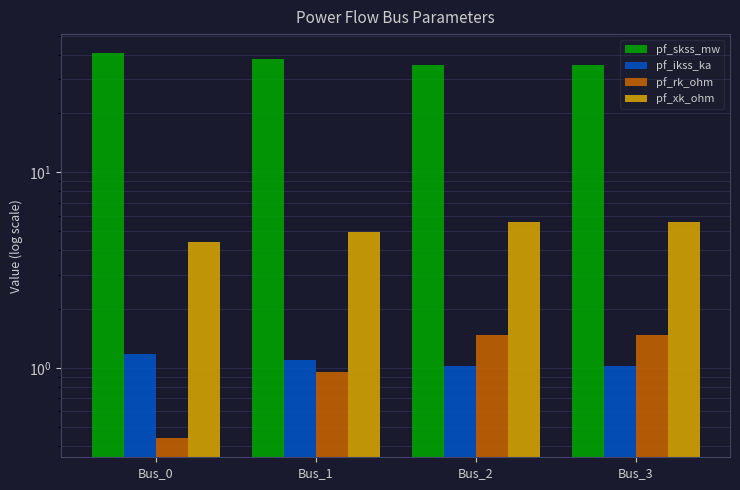

True or false: pf_rk_ohm has a value of 2.2 at Bus_2.

False